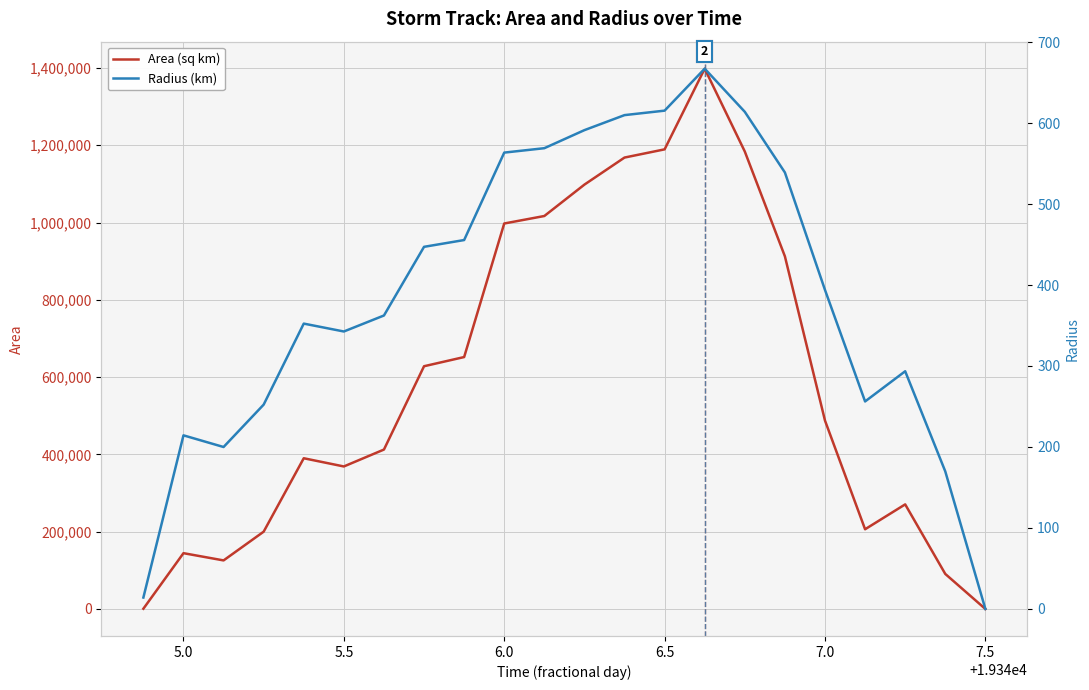

What is the total value across all series at 7.0?

487893.9